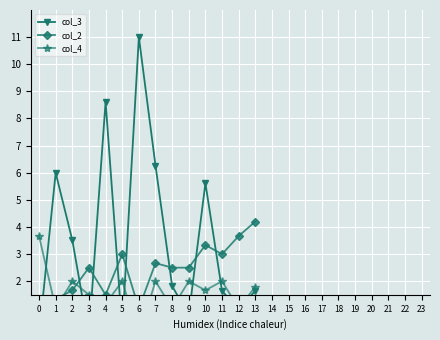

How many categories are shown in the chart?

24